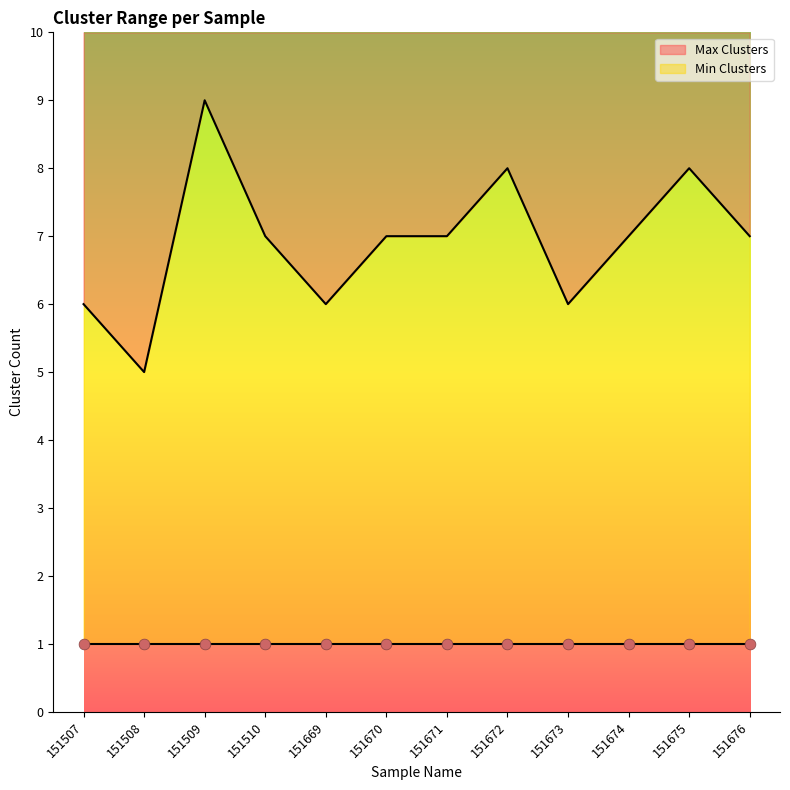

Approximately how many times larger is the value at 151674 compared to 151508?

1.4